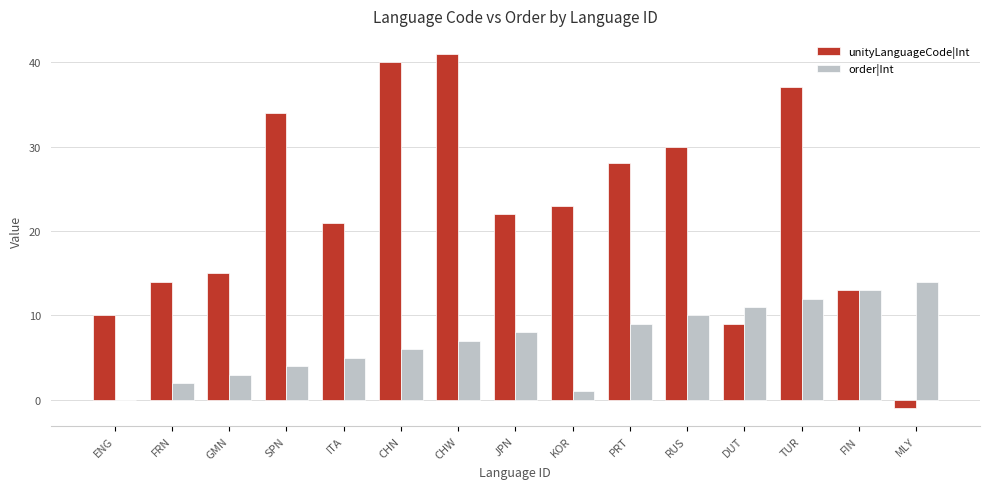

Reading left to right, list all the values displayed in this chart.

unityLanguageCode|Int: 10	14	15	34	21	40	41	22	23	28	30	9	37	13	-1
order|Int: 0	2	3	4	5	6	7	8	1	9	10	11	12	13	14